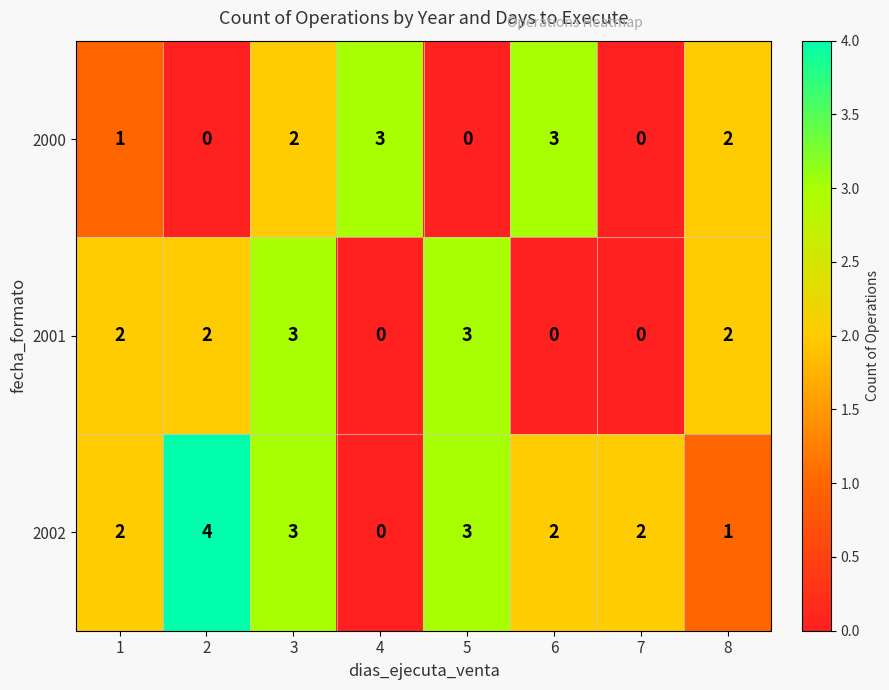

List the series in order of their overall mean, highest first.

2002, 2001, 2000